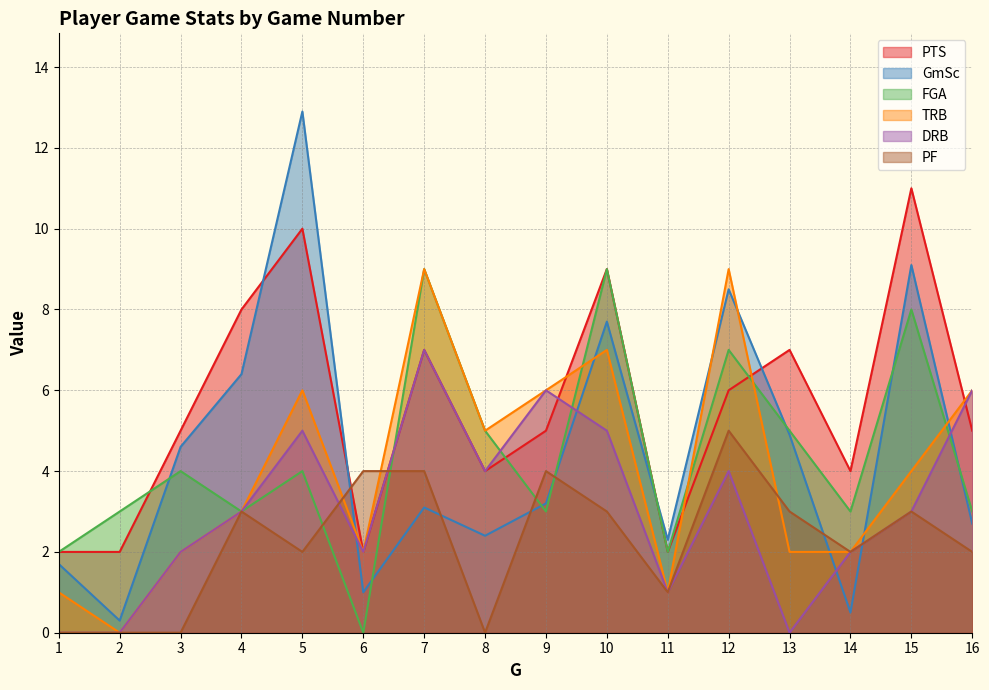

Between 6 and 8, which series saw the biggest shift?

FGA